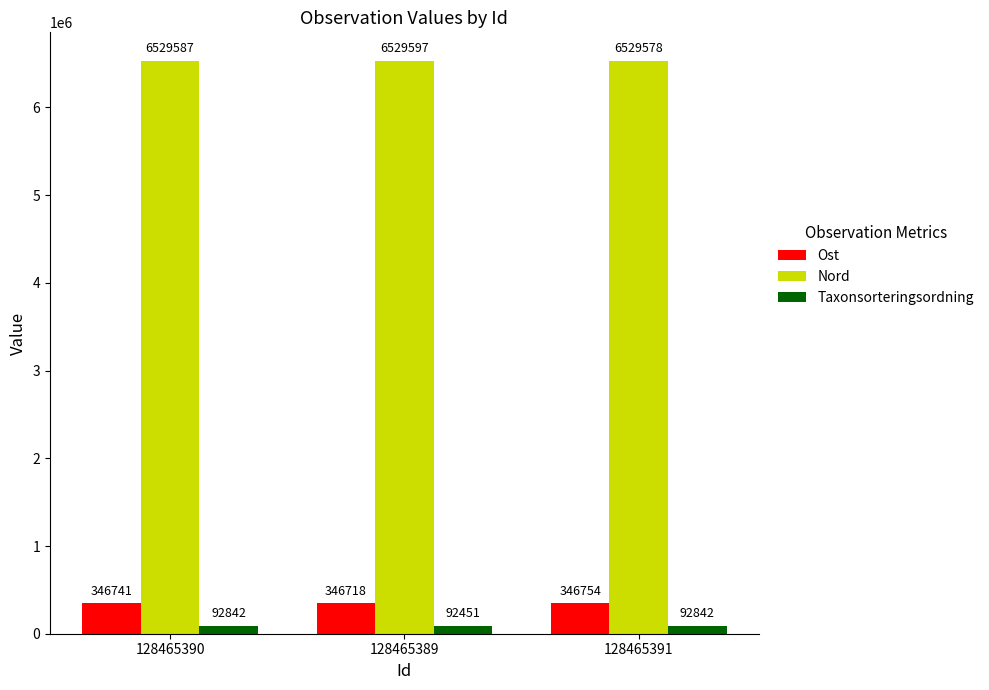

Which category has the highest value in the Ost series?

128465391